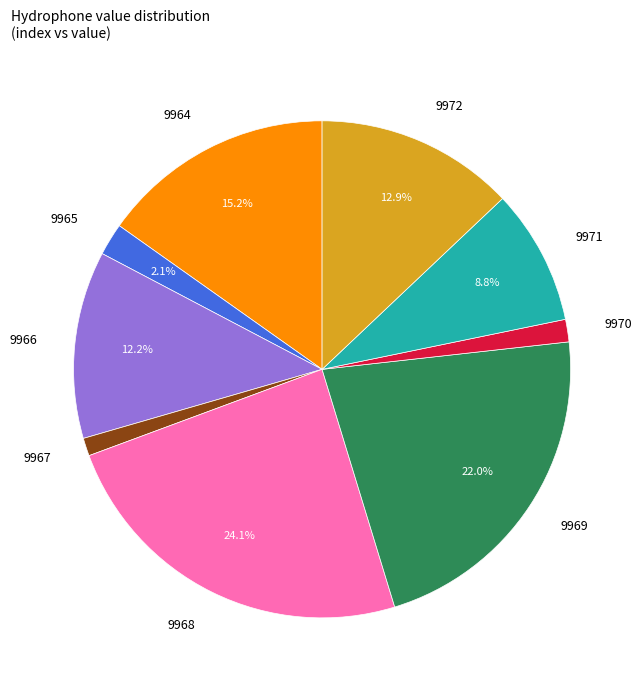

Does any single category account for the majority?

No